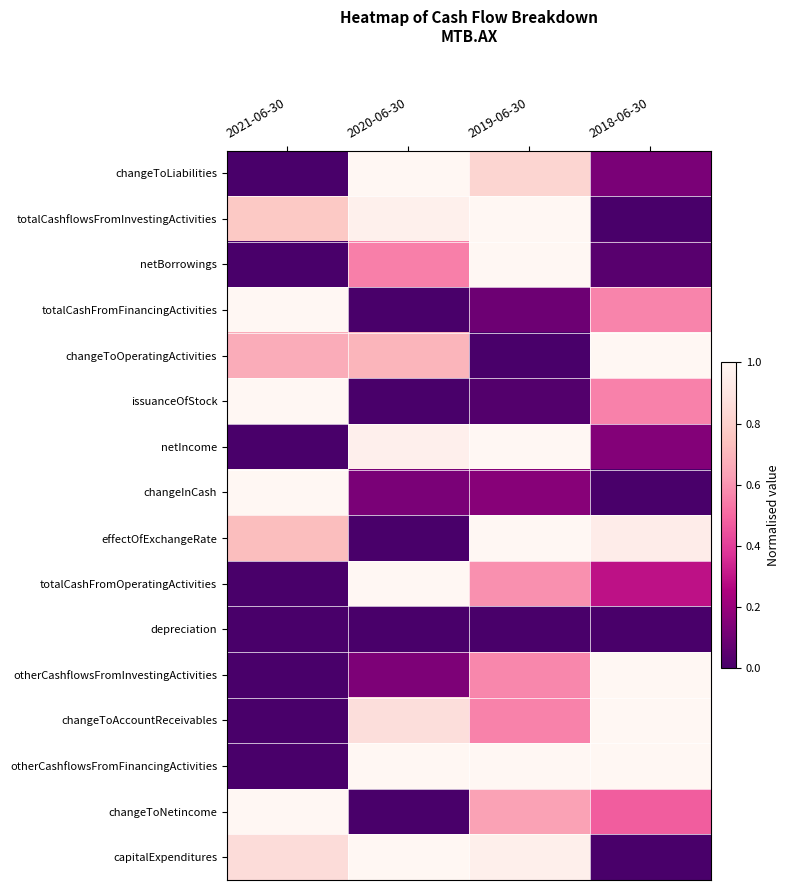

Between 2021-06-30 and 2019-06-30, which is larger?

2019-06-30